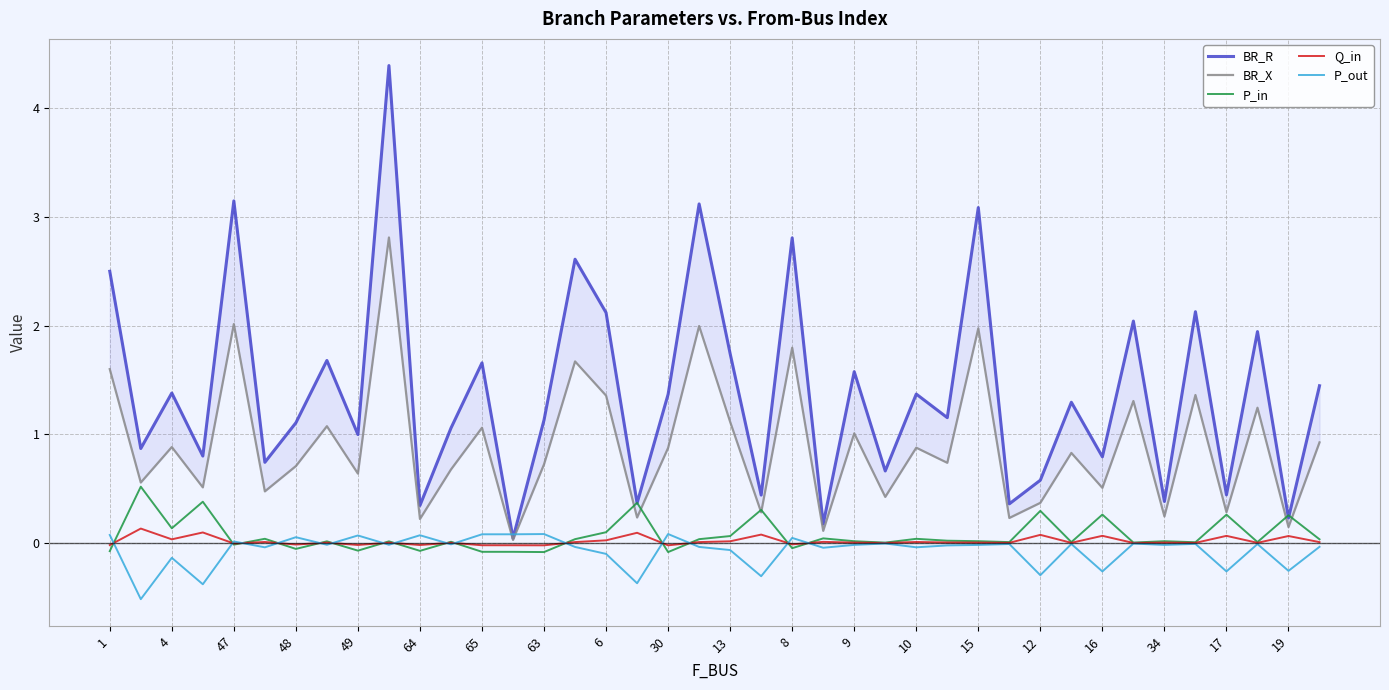

How many data points does each series have?

40